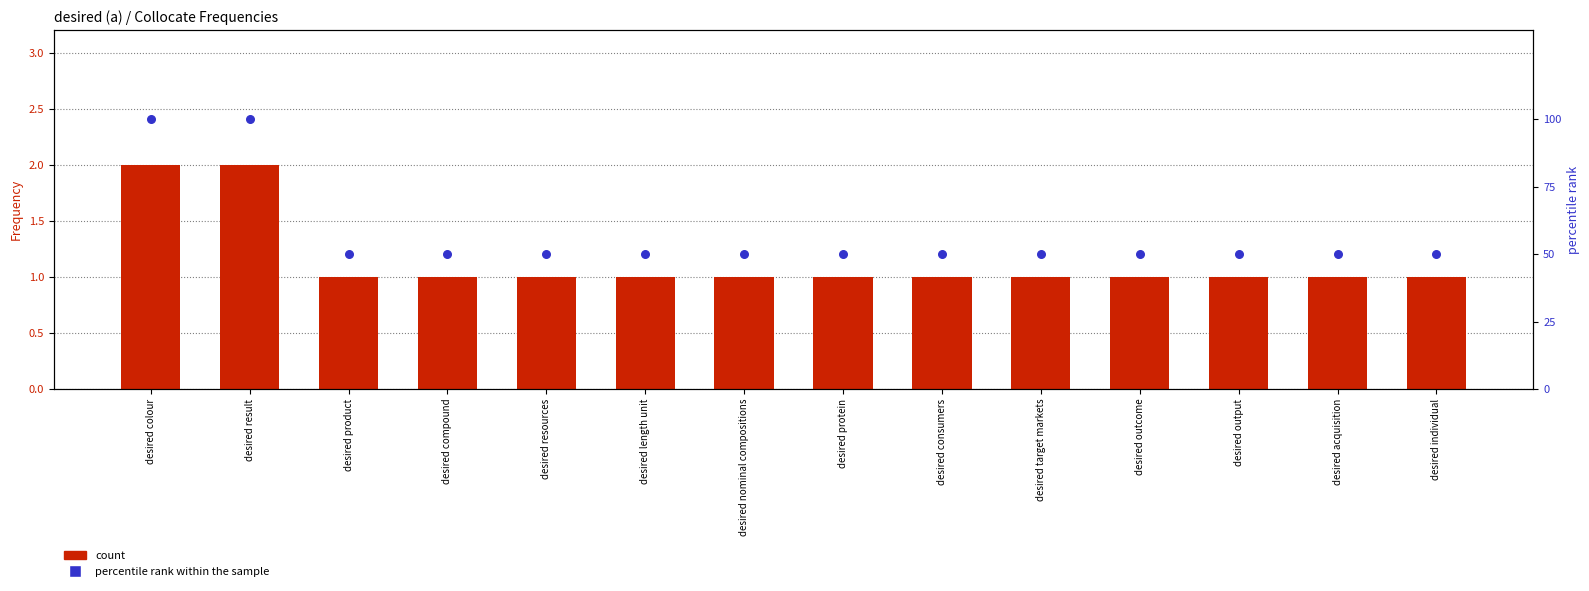

Which series has the largest total across all categories?

percentile rank within the sample